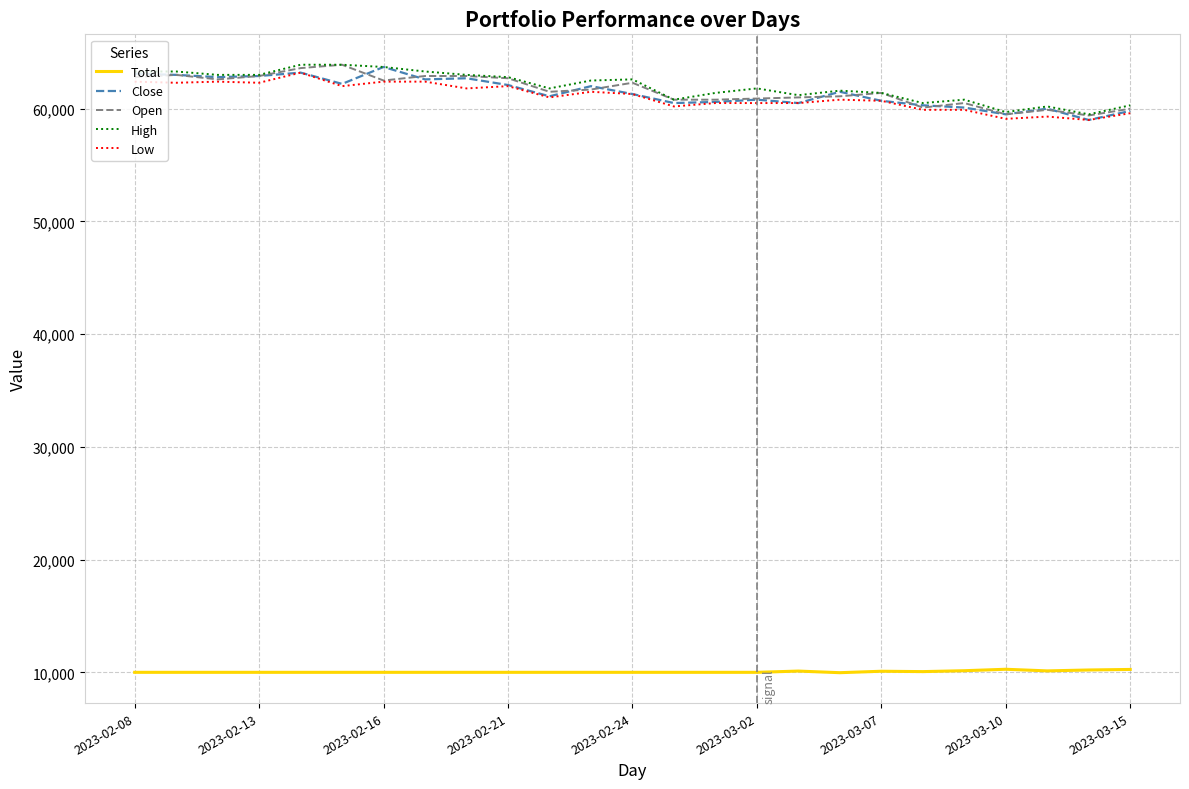

True or false: High and Total cross at least once.

False